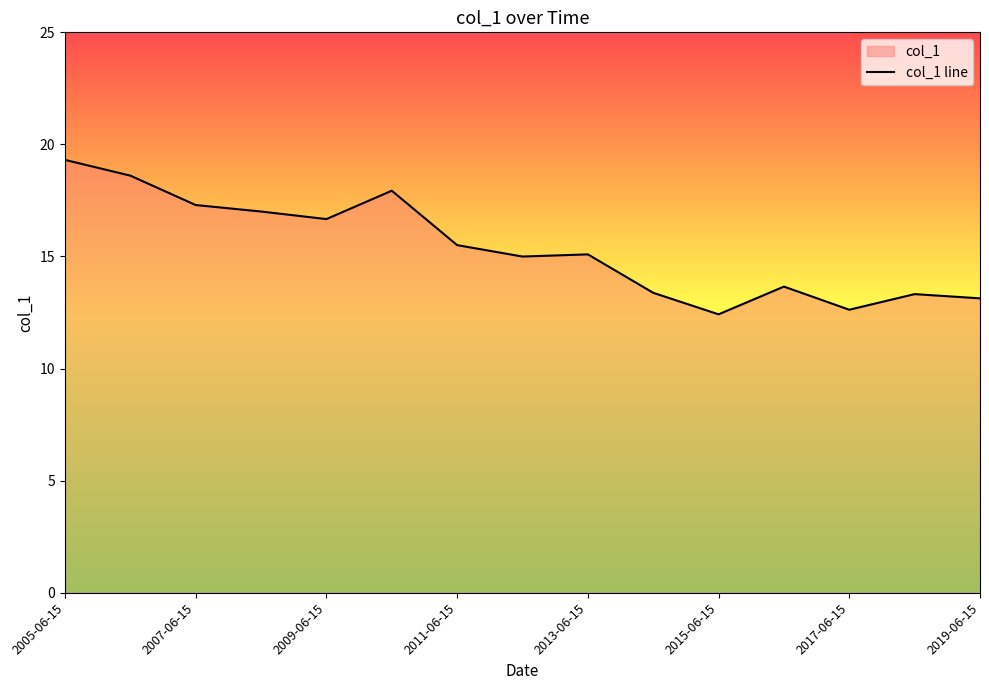

Count the number of data series in this chart.

1